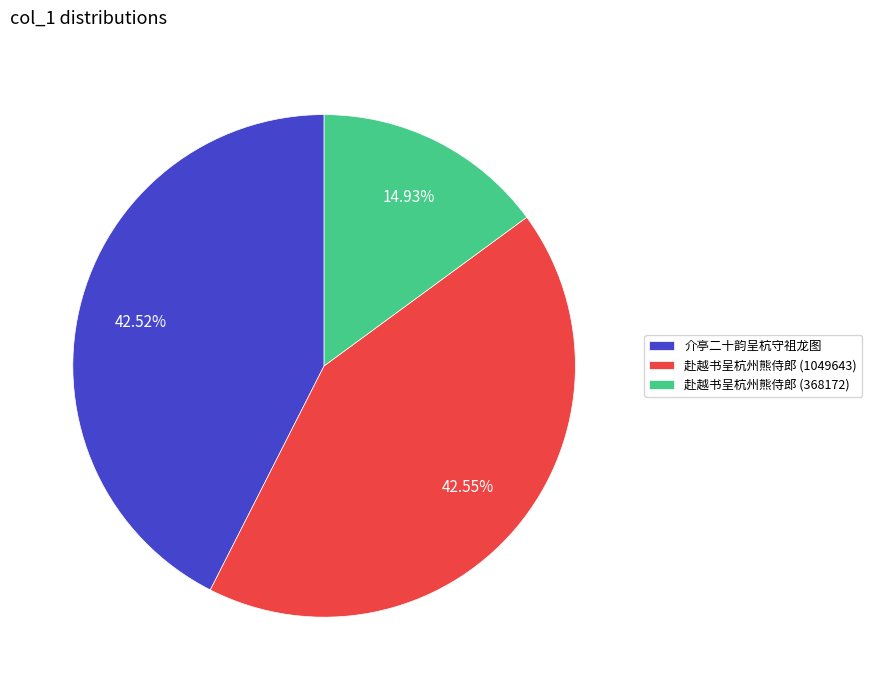

To the nearest percent, what is the difference between the 赴越书呈杭州熊侍郎 (368172) and 赴越书呈杭州熊侍郎 (1049643) slice percentages?

28%